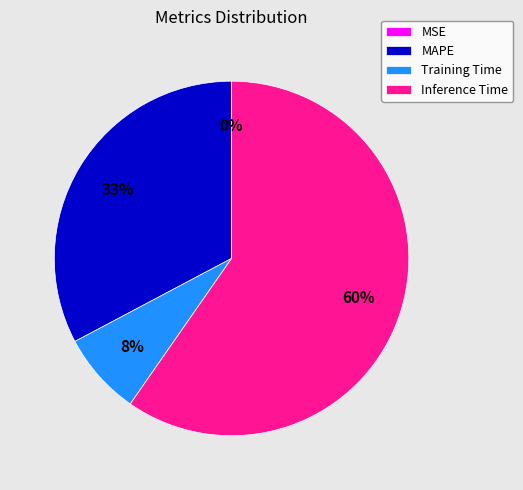

Is it true that Inference Time is 50% of the pie?

False